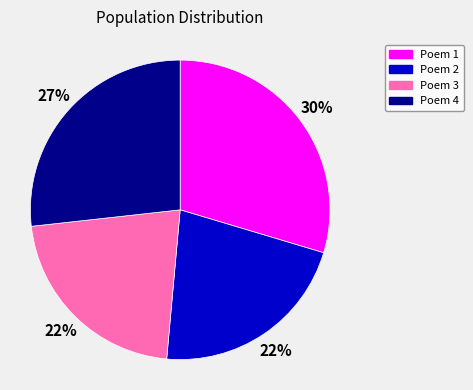

Is there any slice that represents more than half of the pie?

No